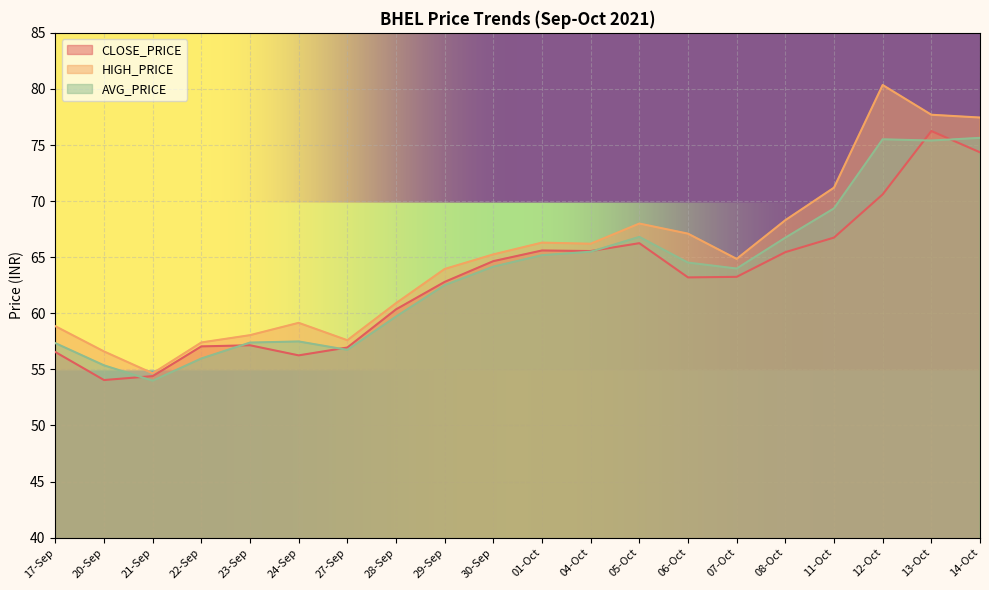

How many interior local valleys does the HIGH_PRICE series have?

4